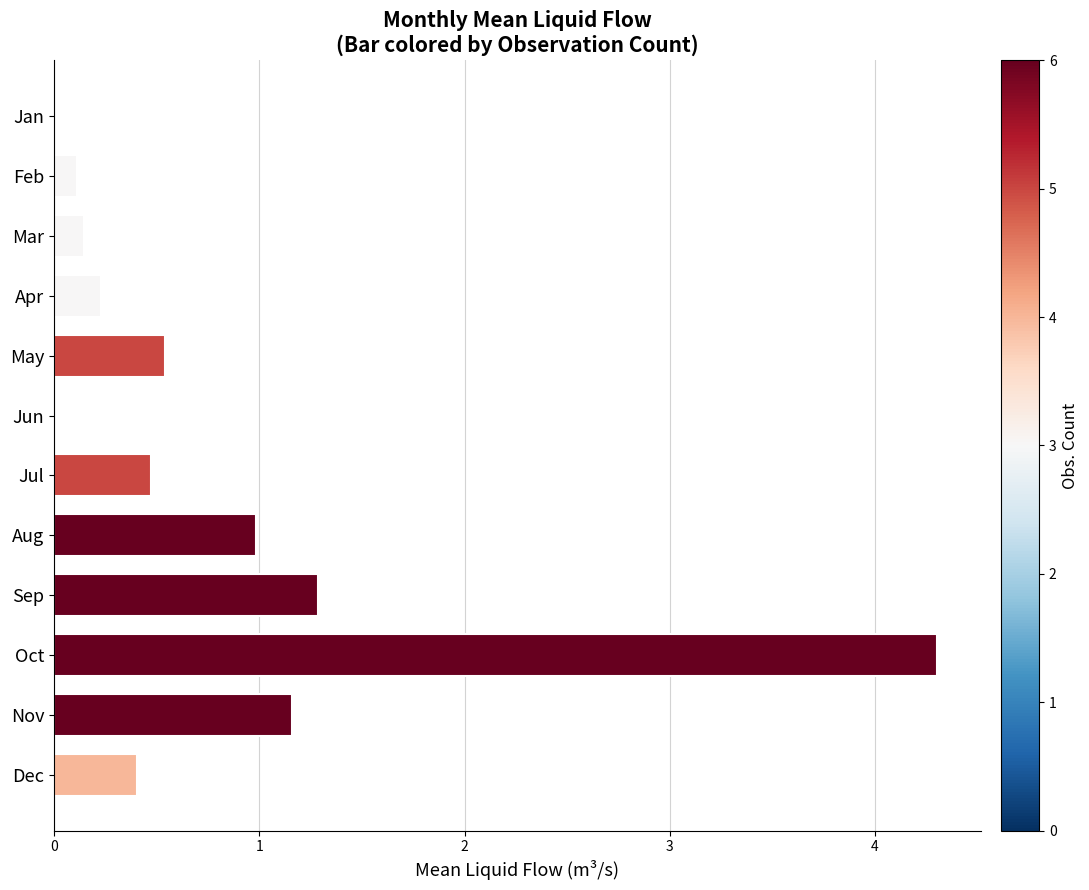

The chart shows a value of 4.3 at Oct. True or false?

True